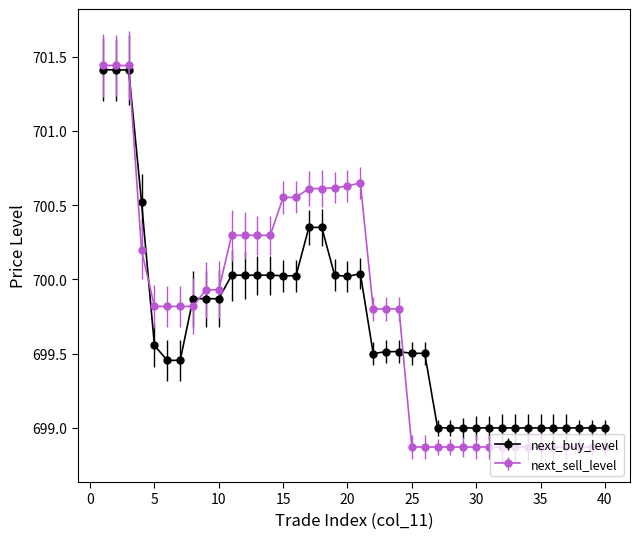

Which series has the widest spread of values?

next_sell_level